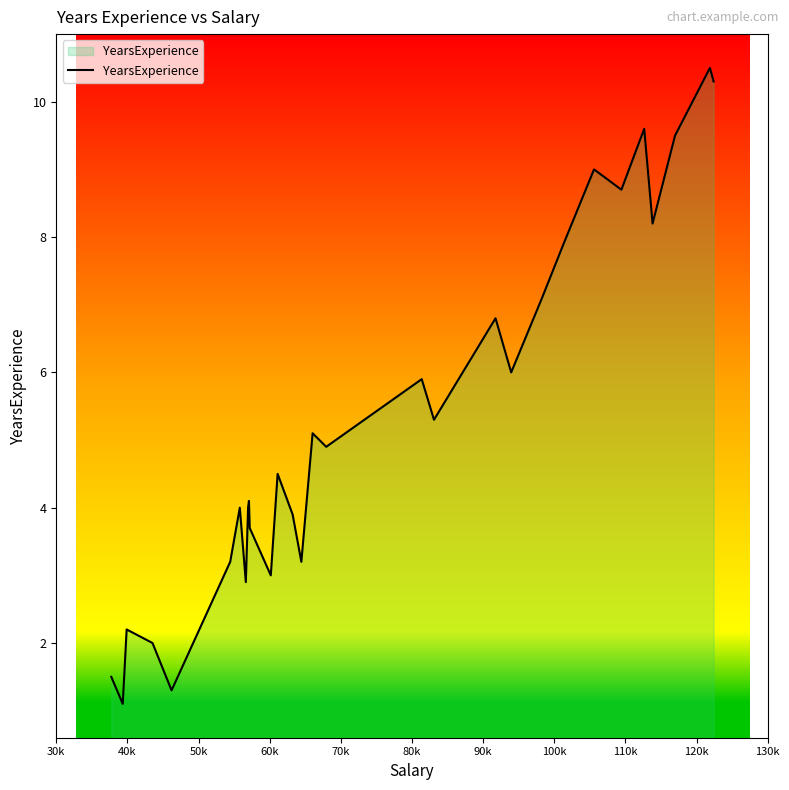

What is the minimum value shown in the chart?

1.1